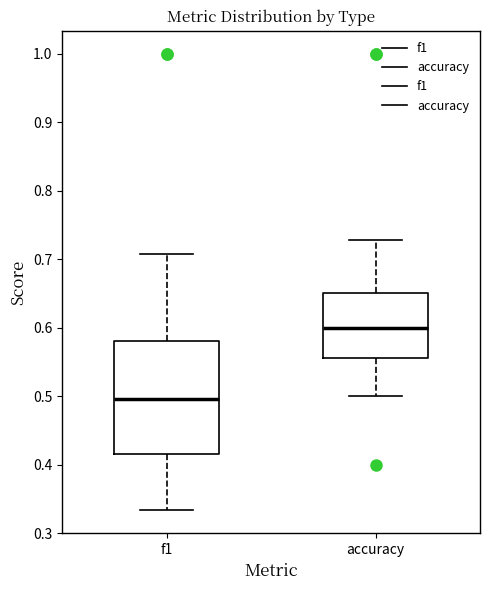

Reading left to right, transcribe this box plot: for each box, give where its median line is, the range the box spans, and where its two whiskers end, as read against the y-axis. The values are not printed on the chart, so give them approximately, as read against the axis.

f1: median 0.50, box 0.42 to 0.58, whiskers 0.33 to 0.71
accuracy: median 0.60, box 0.56 to 0.65, whiskers 0.50 to 0.73